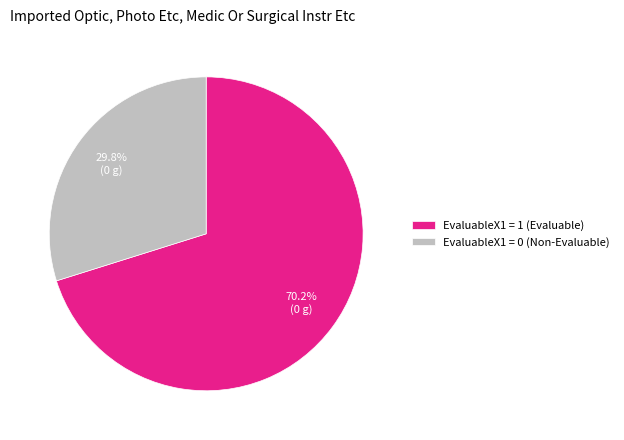

What is the smallest slice in the pie chart?

EvaluableX1 = 0 (Non-Evaluable)